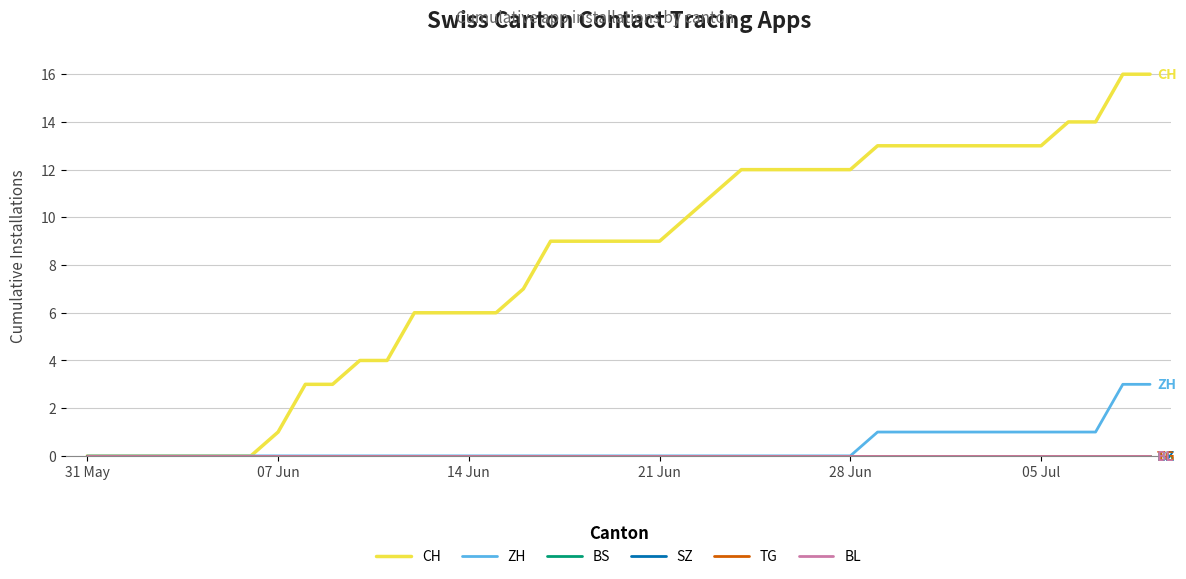

Is this an area chart (filled region under the line)?

No